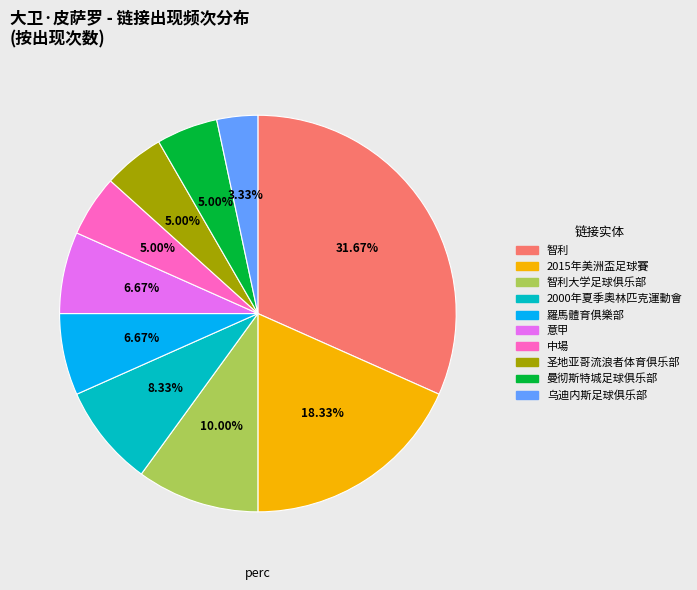

How many segments does this pie chart have?

10